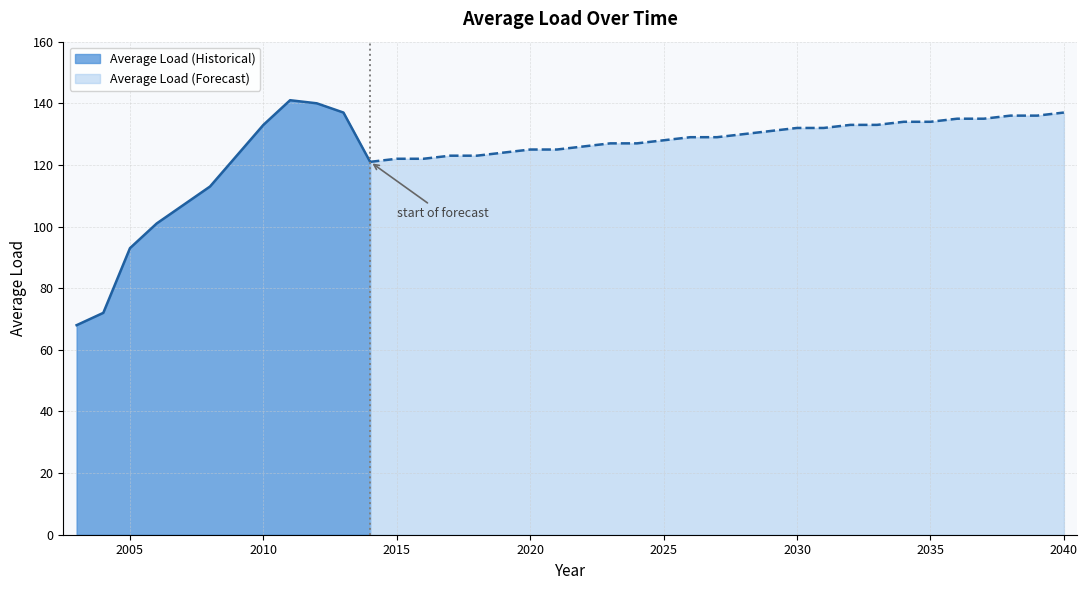

What is the sum of the values at 2025 and 2034?

262